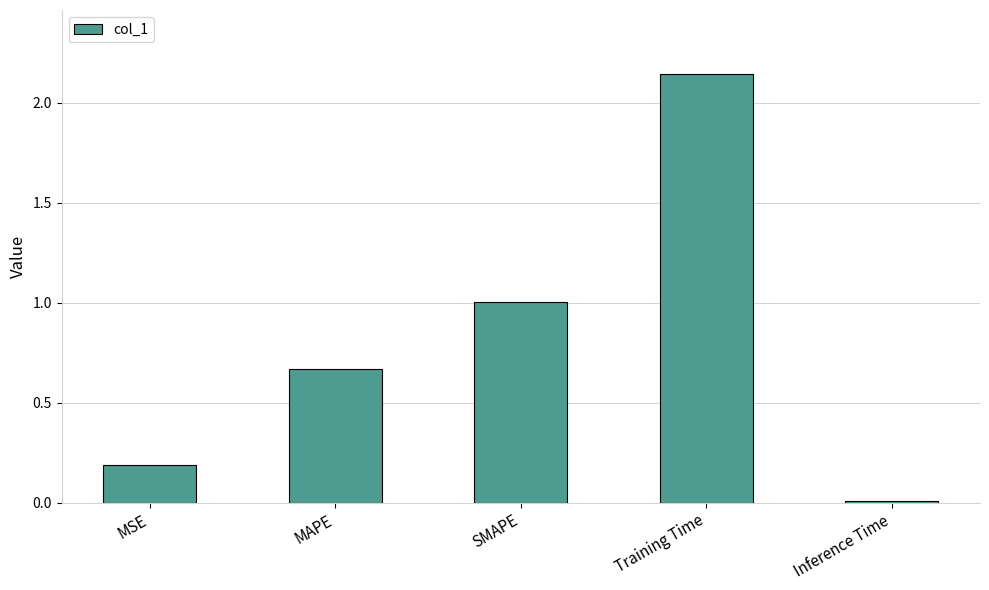

What is the label of the 2nd bar from the left?

MAPE